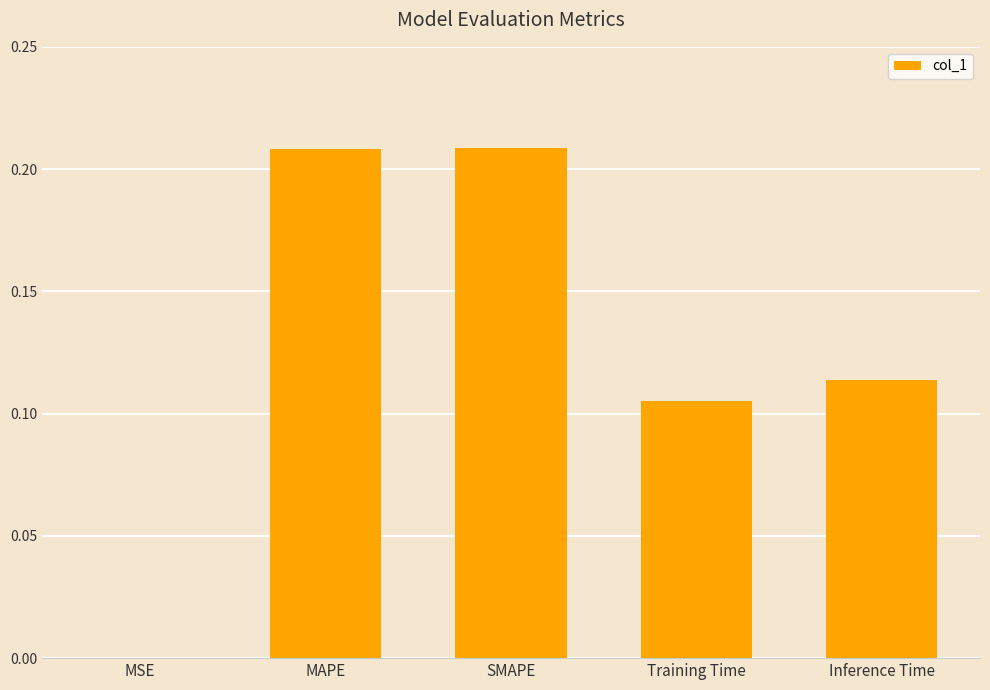

What is the sum of all values?

0.6